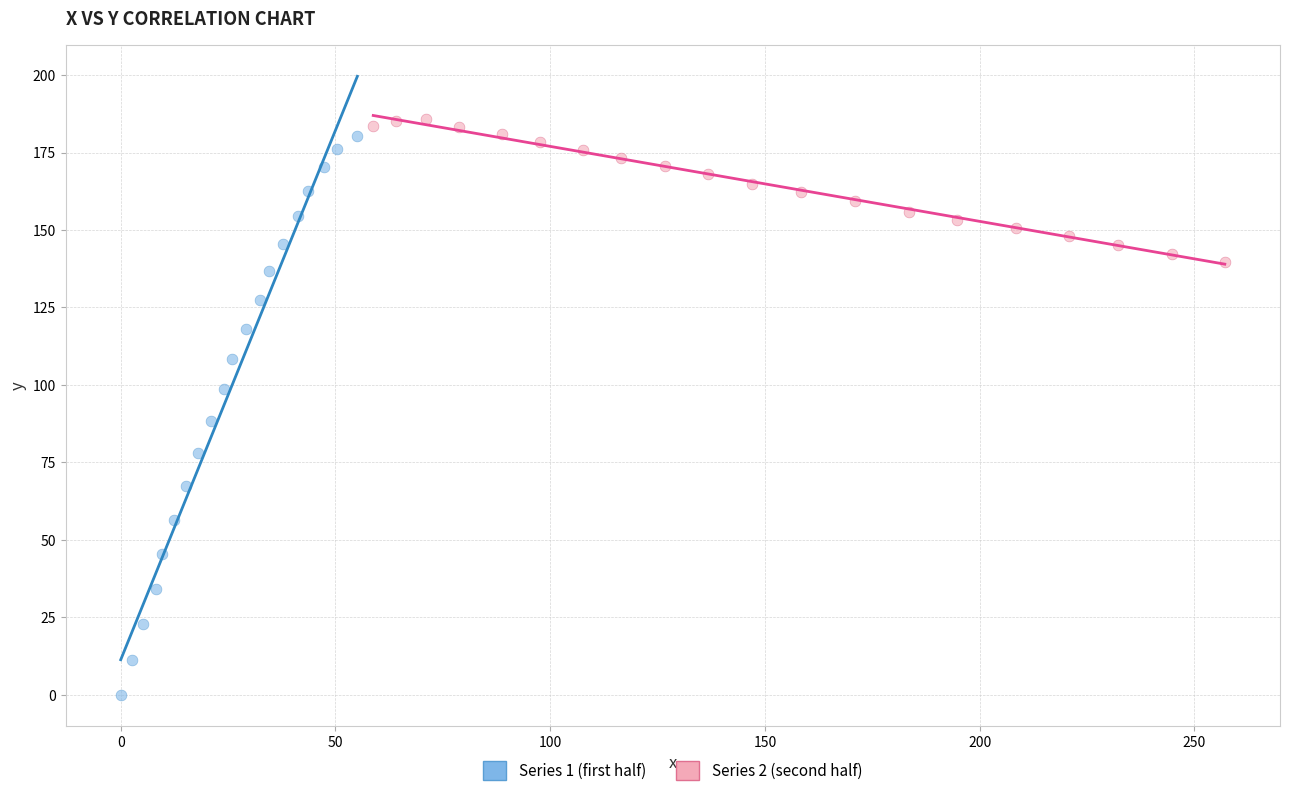

Which series has the widest spread of Y values?

Series 1 (first half)